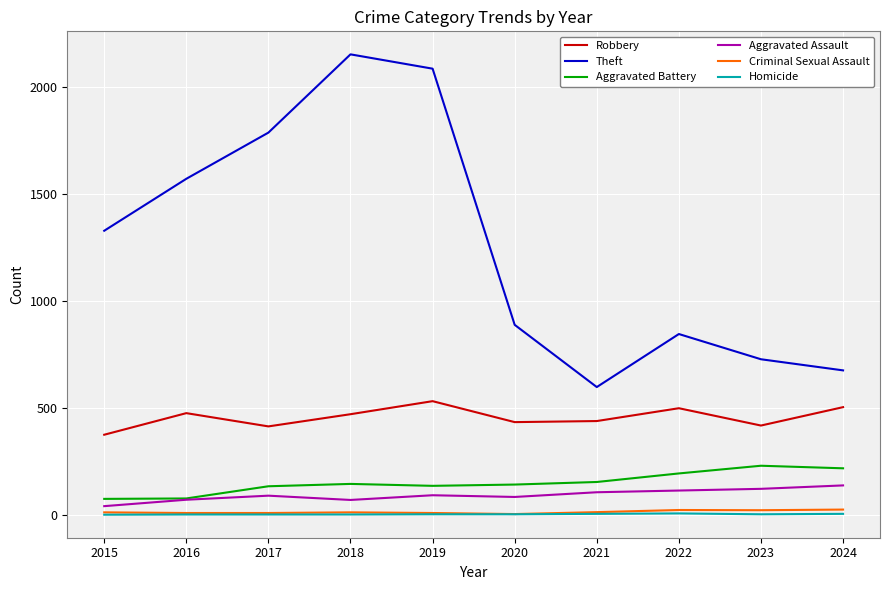

True or false: Homicide and Theft cross at least once.

False